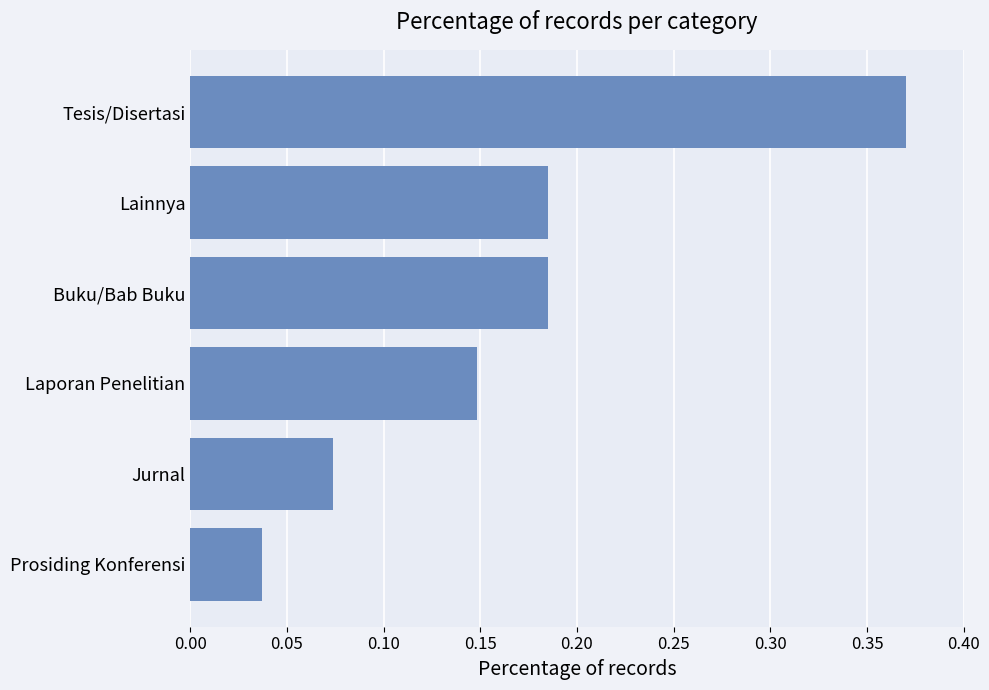

What is the difference between the maximum and minimum values?

0.3